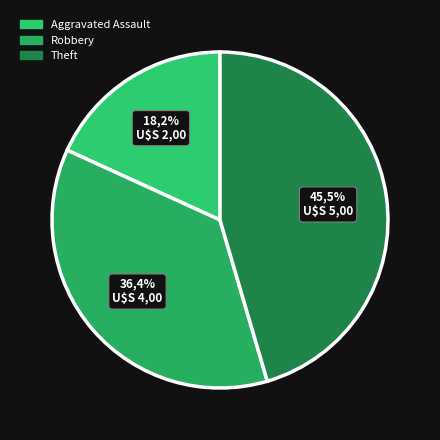

What is the smallest slice in the pie chart?

Aggravated Assault